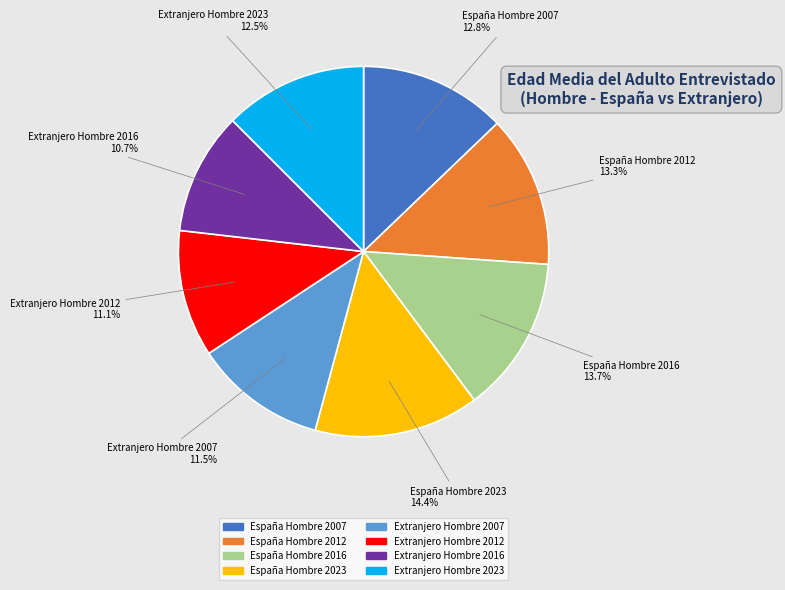

Approximately how many times larger is the value at Extranjero Hombre 2016 compared to Extranjero Hombre 2023?

0.9